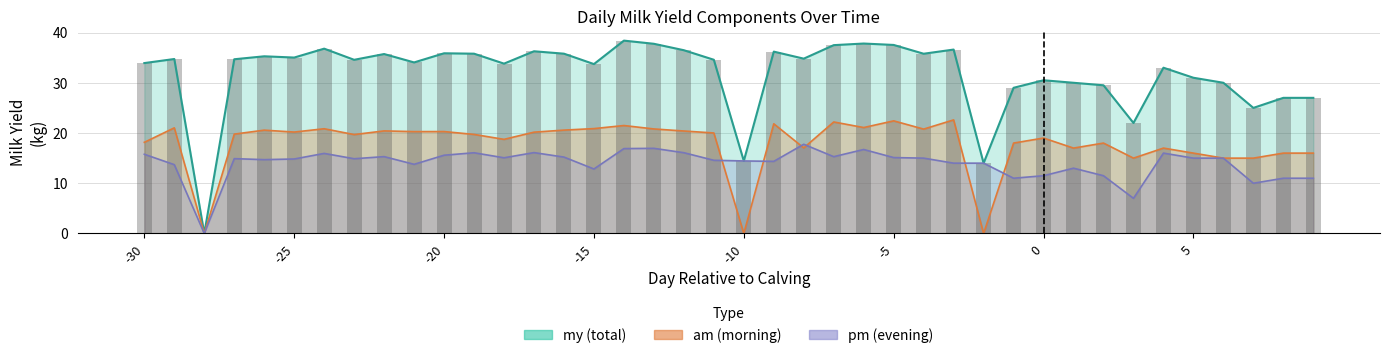

List the series in order of their overall mean, highest first.

my, am, pm